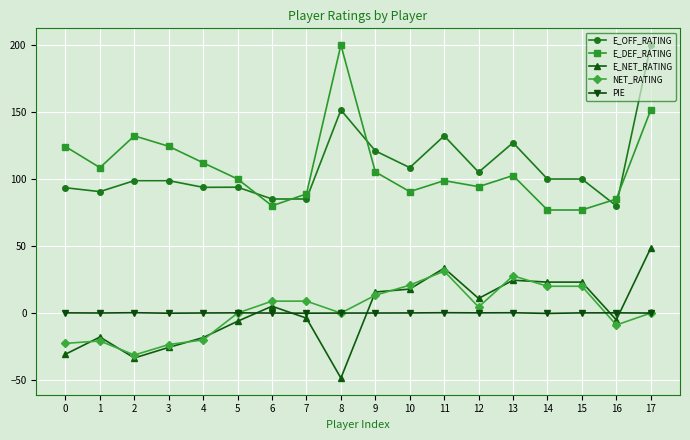

At which category is the sum across all series the highest?

17